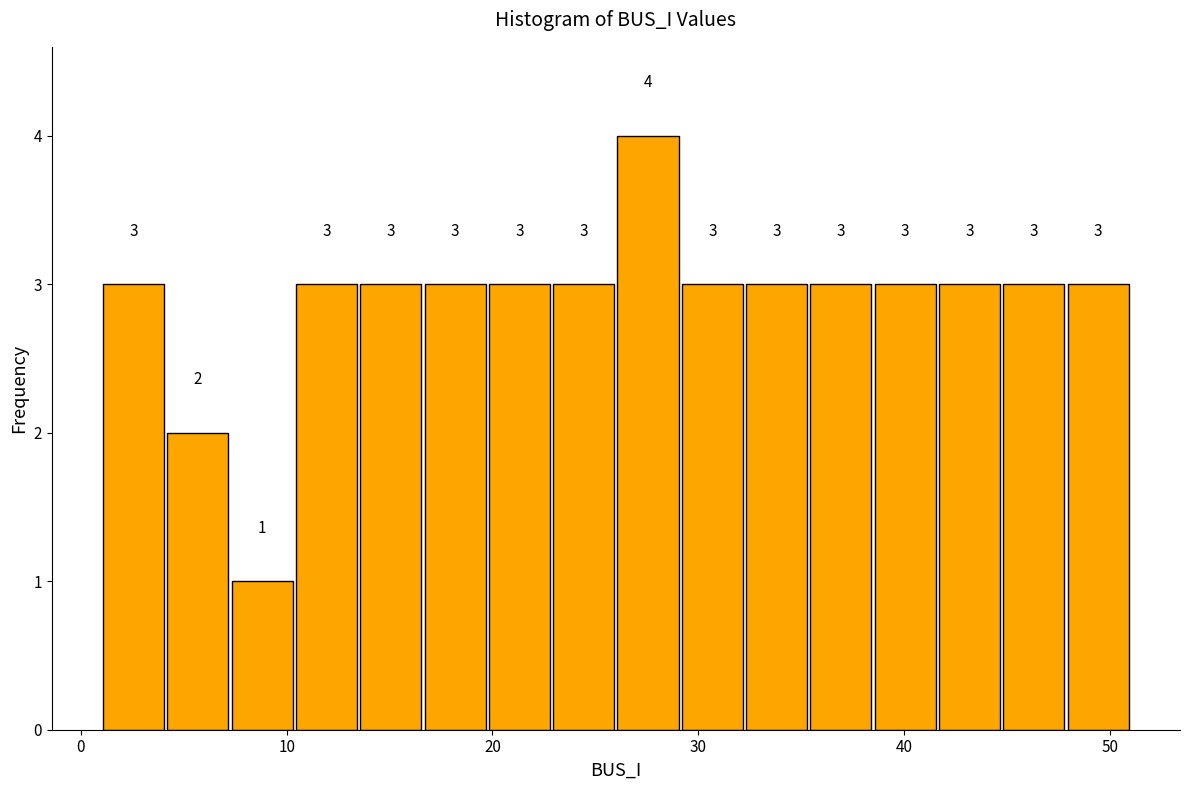

Read against the x-axis, roughly where is the centre of the tallest bar?

28